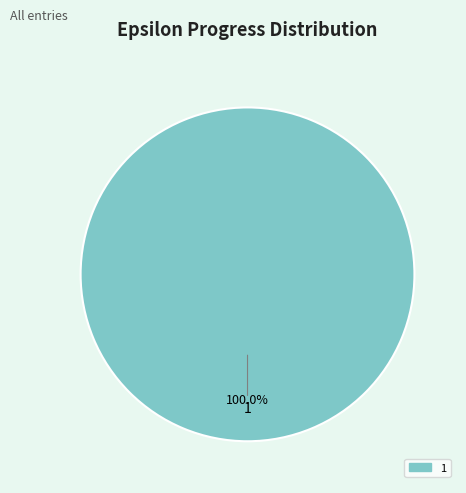

Does any single category account for the majority?

Yes